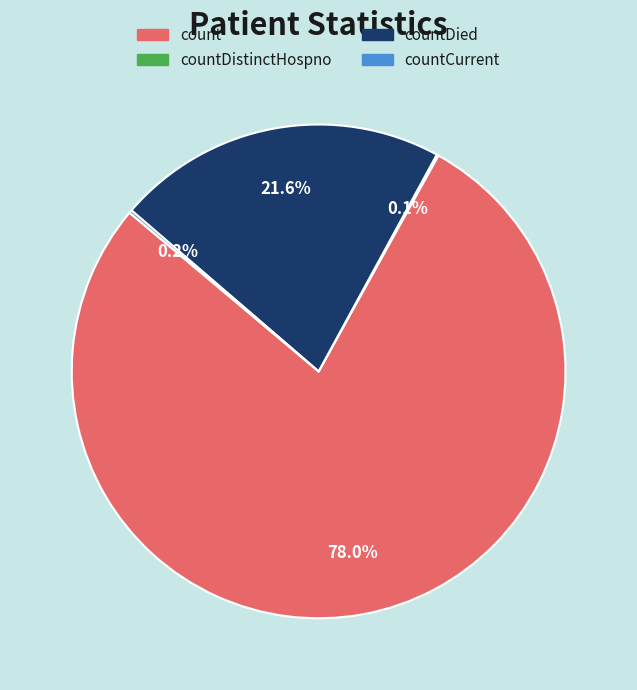

To the nearest percent, what portion does countDied represent?

22%